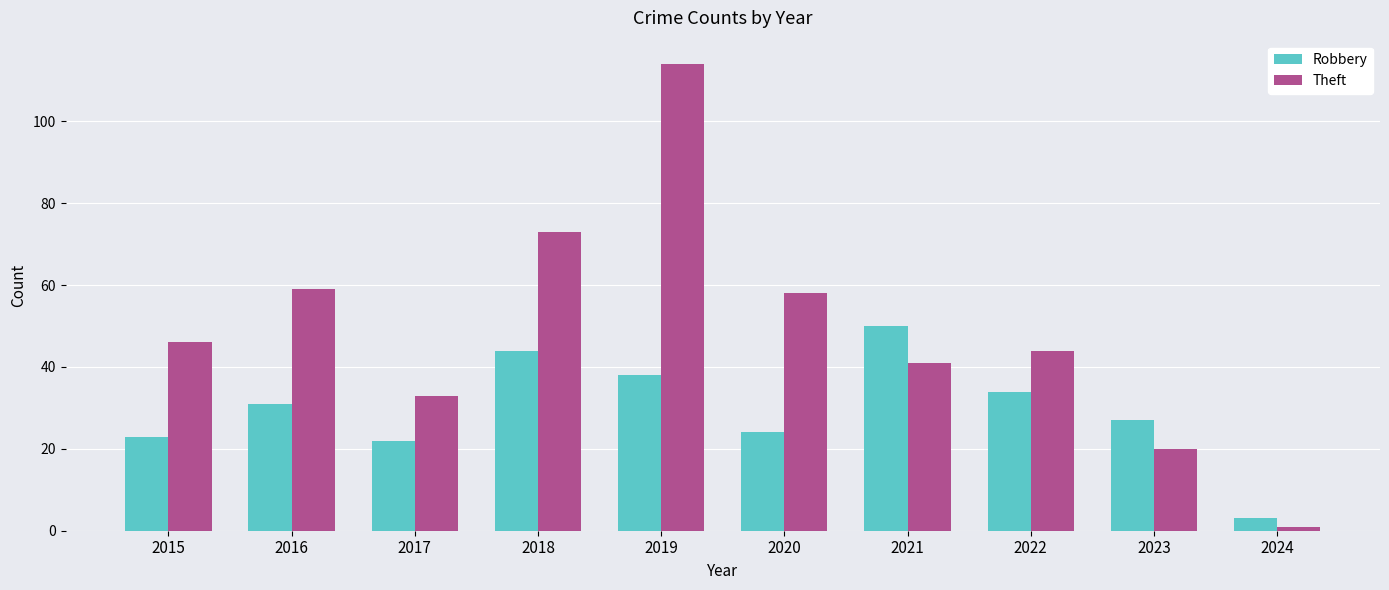

What are all the series names shown in the legend?

Robbery, Theft